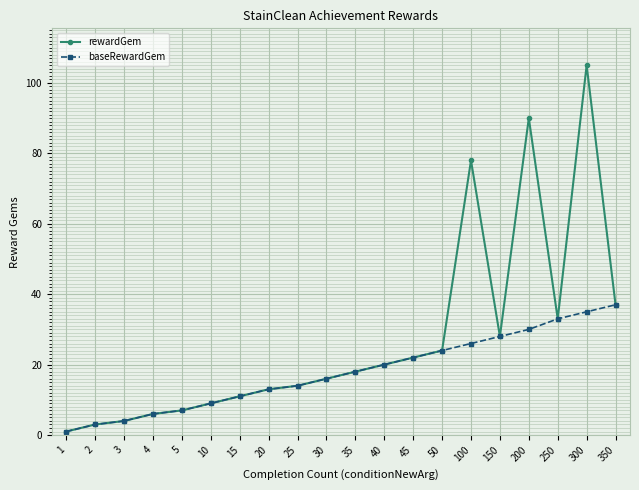

Which series has the largest total across all categories?

rewardGem